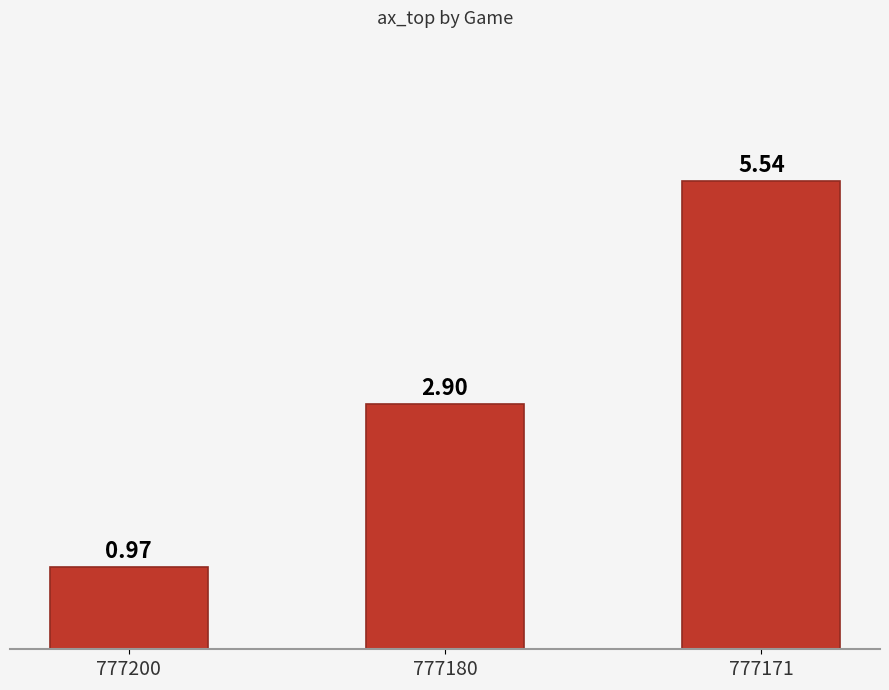

List the labels in order of value, smallest first.

777200, 777180, 777171